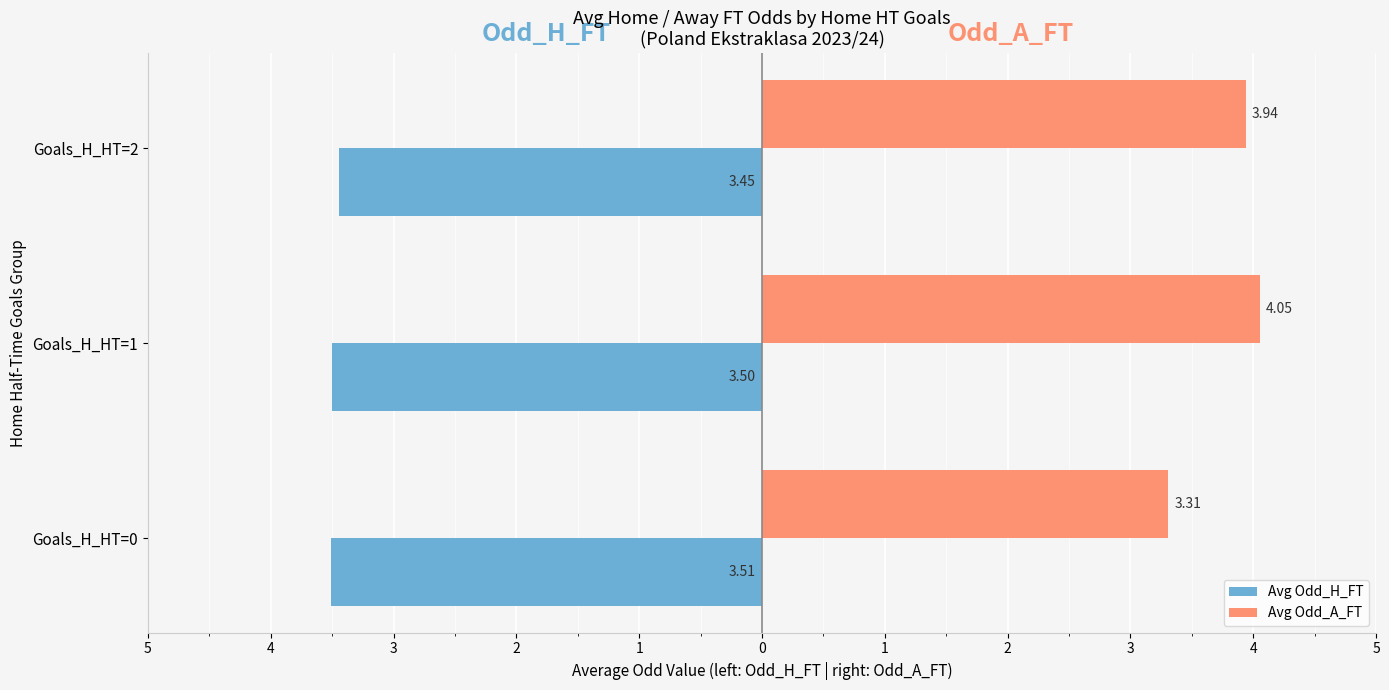

Reading right to left, what are all the values shown in this chart?

Avg Odd_H_FT: -3.4	-3.5	-3.5
Avg Odd_A_FT: 3.9	4.1	3.3